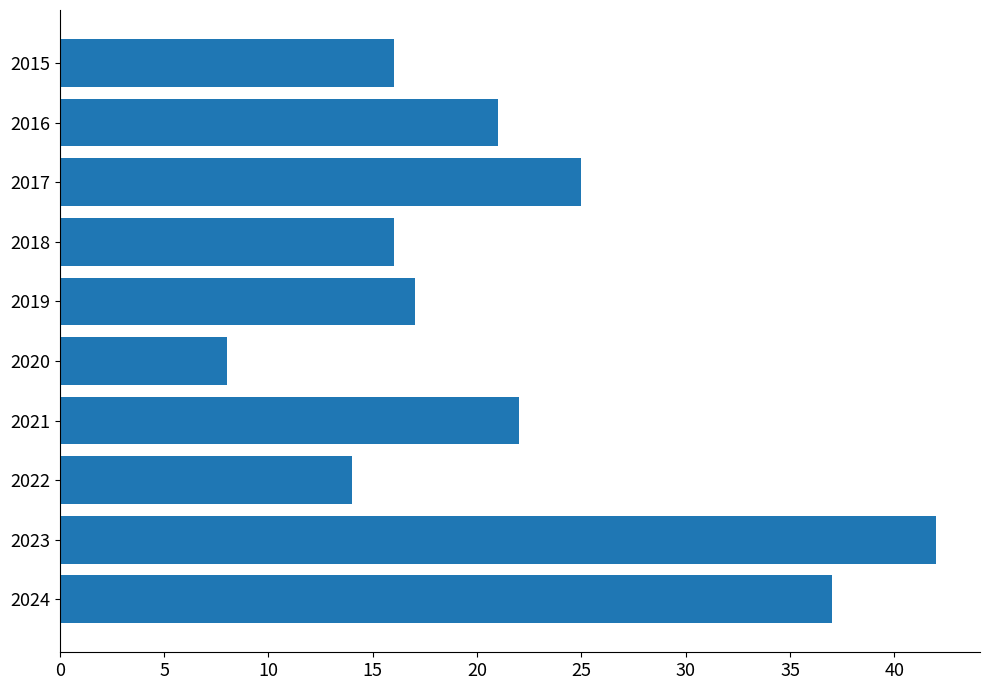

How many categories are shown in the chart?

10